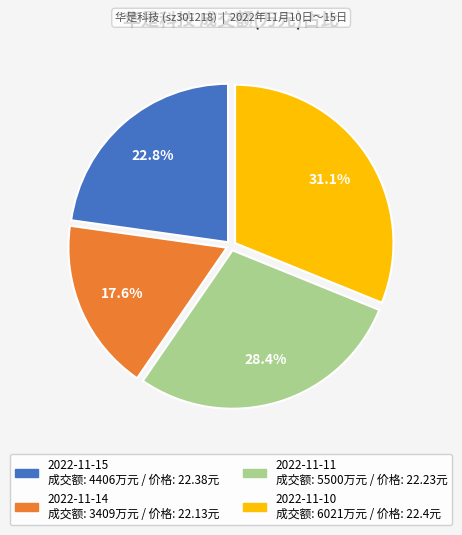

To the nearest percent, what is the difference between the largest and smallest slice percentages?

14%